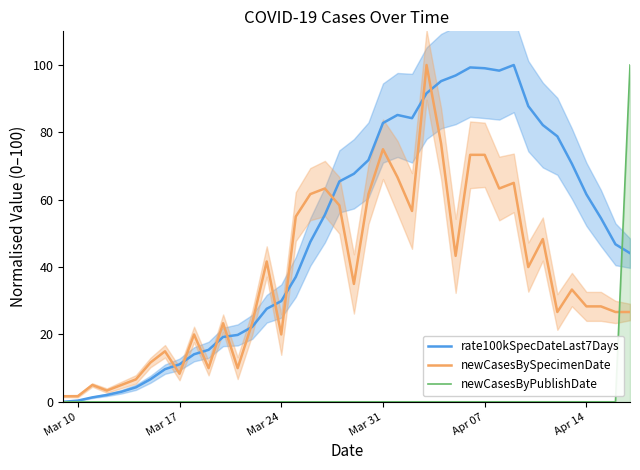

What is the maximum value for newCasesByPublishDate?

100.0